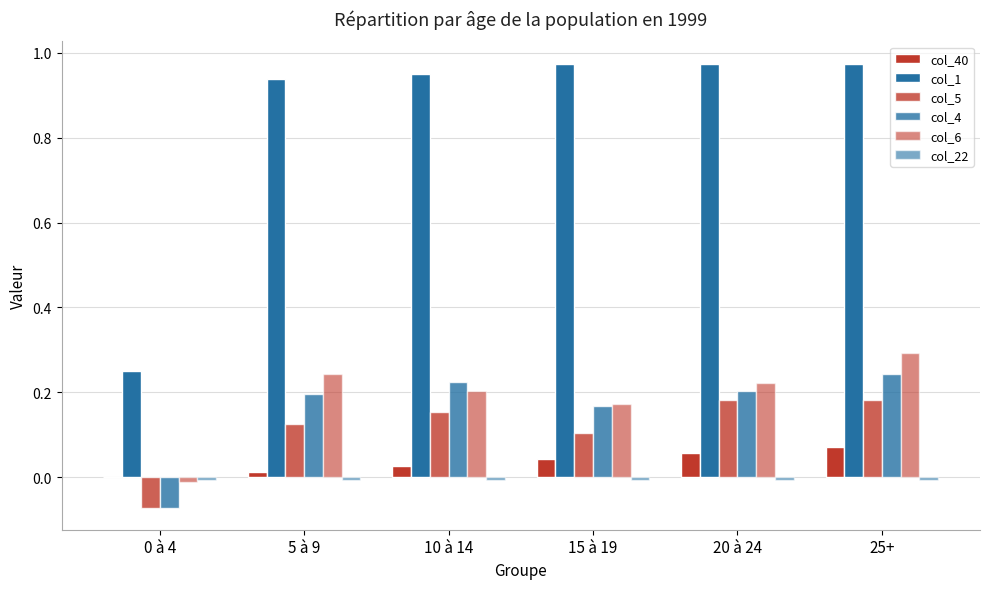

What is the difference between the maximum and minimum values in the col_40 series?

0.1